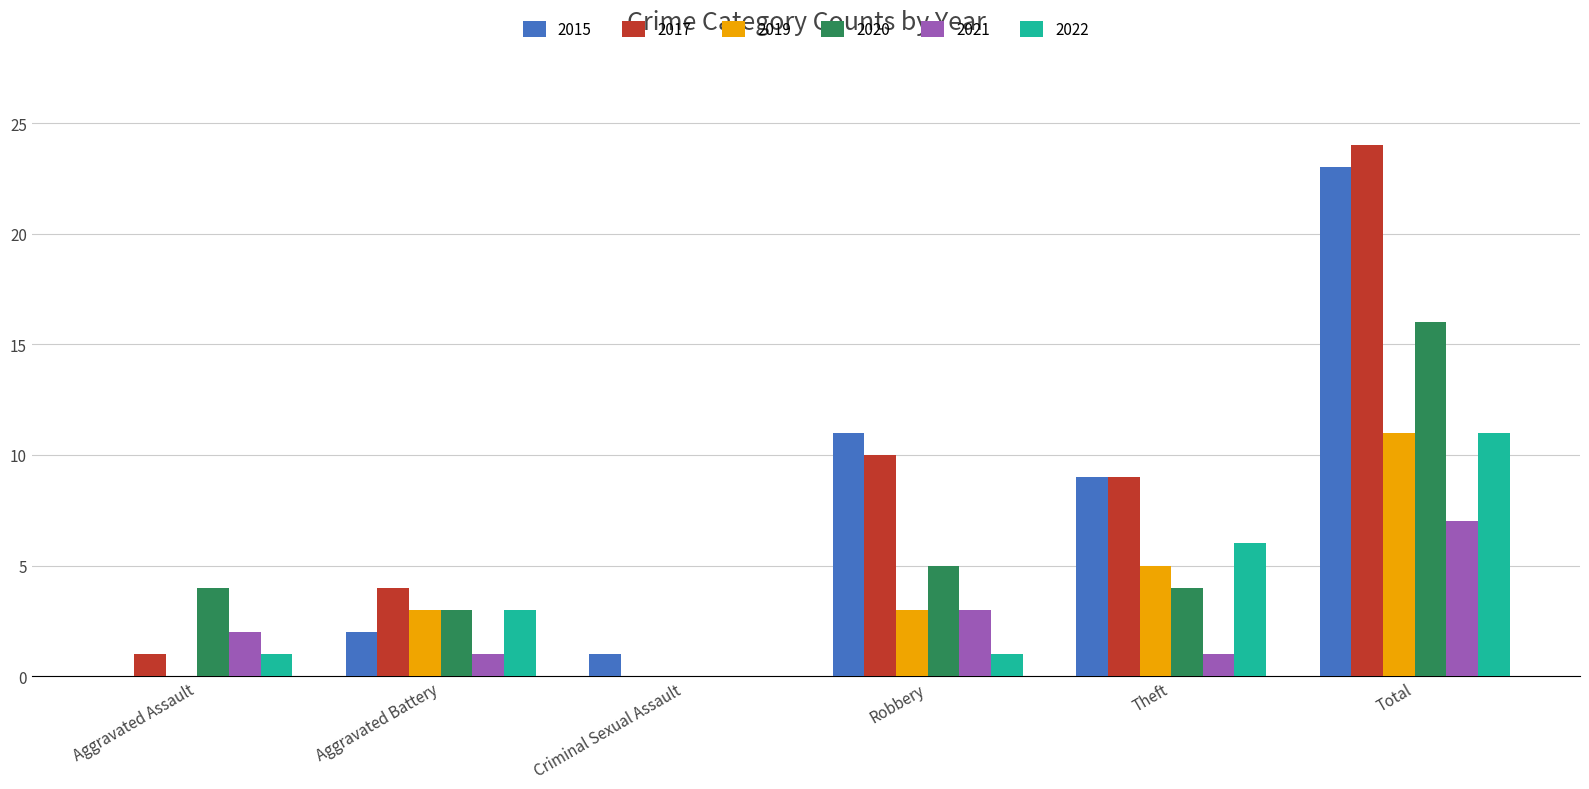

What is the greatest value displayed?

24